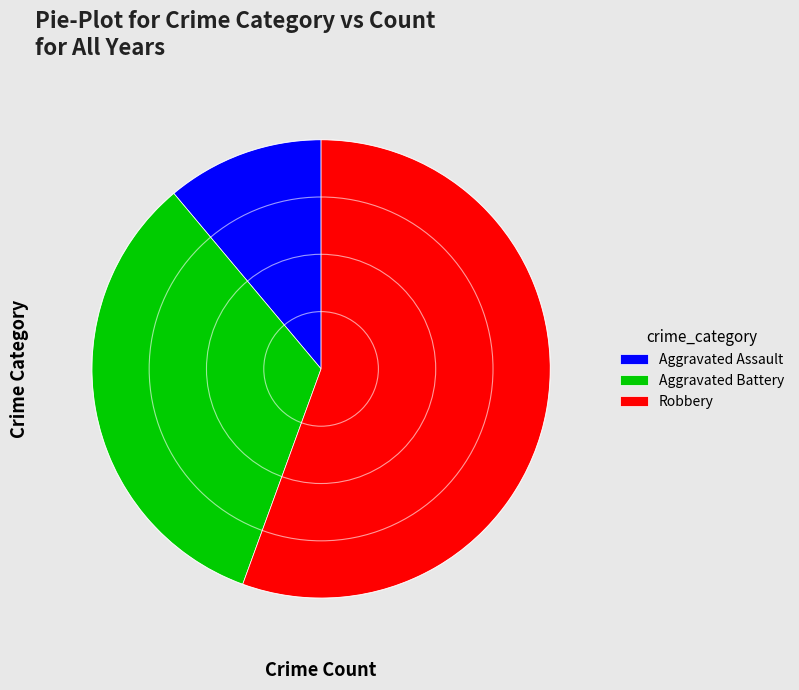

Which category accounts for the majority?

Robbery